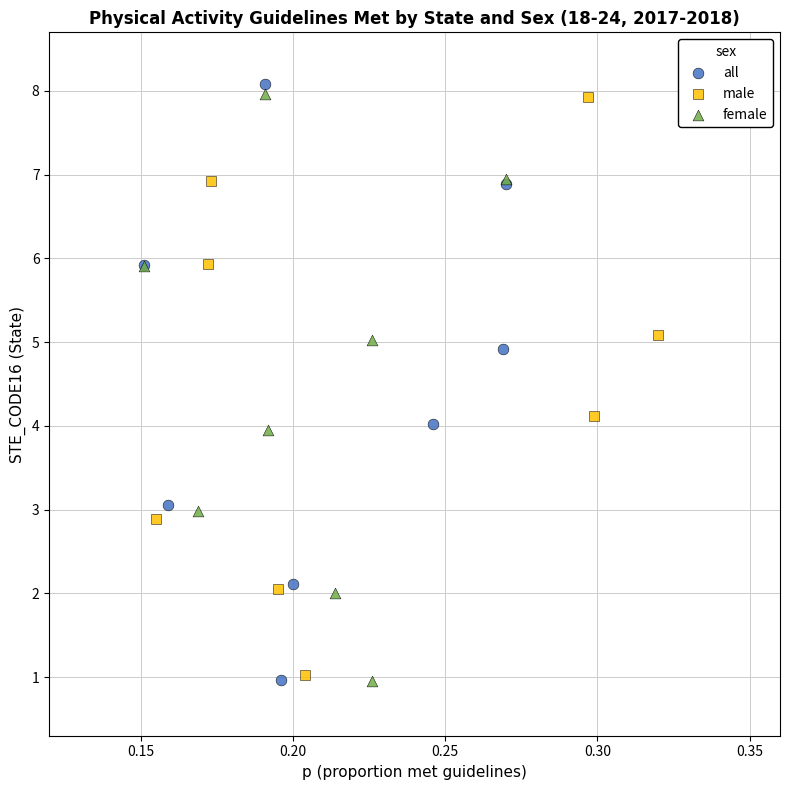

Which series has the largest Y range (max minus min)?

all